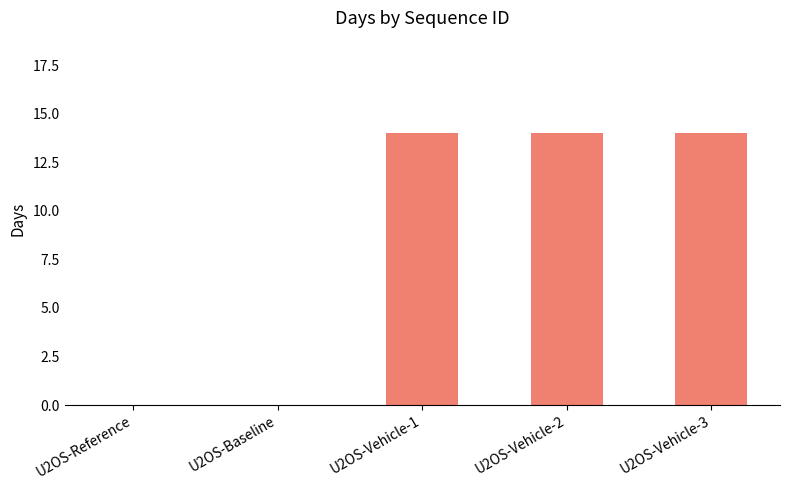

What is the maximum value shown in the chart?

14